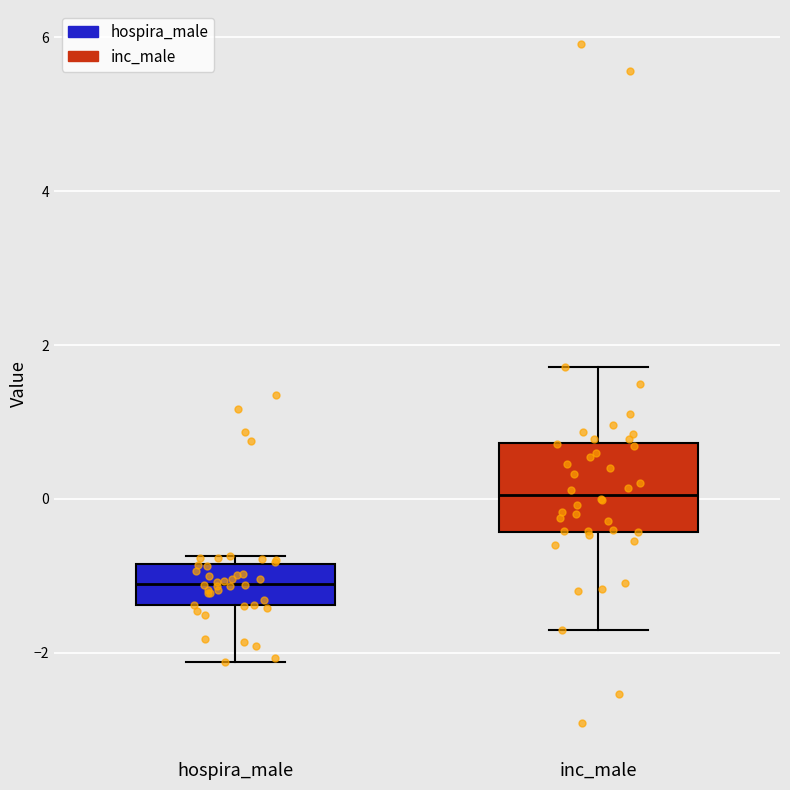

Comparing the boxes themselves (not the whiskers), which one is the tallest?

inc_male